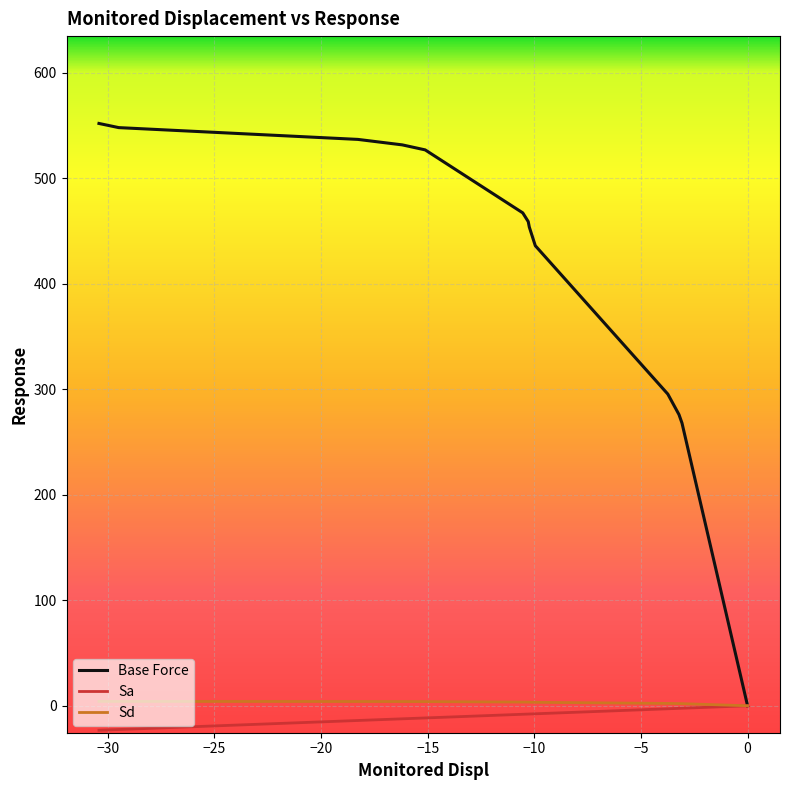

How many values in the Sd series are below 3?

4